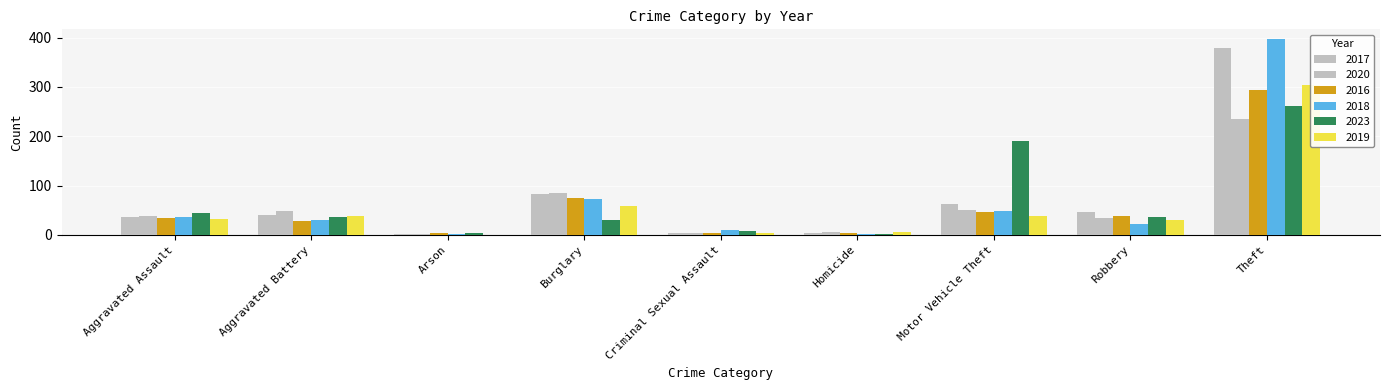

Between Burglary and Motor Vehicle Theft, which series saw the biggest shift?

2023